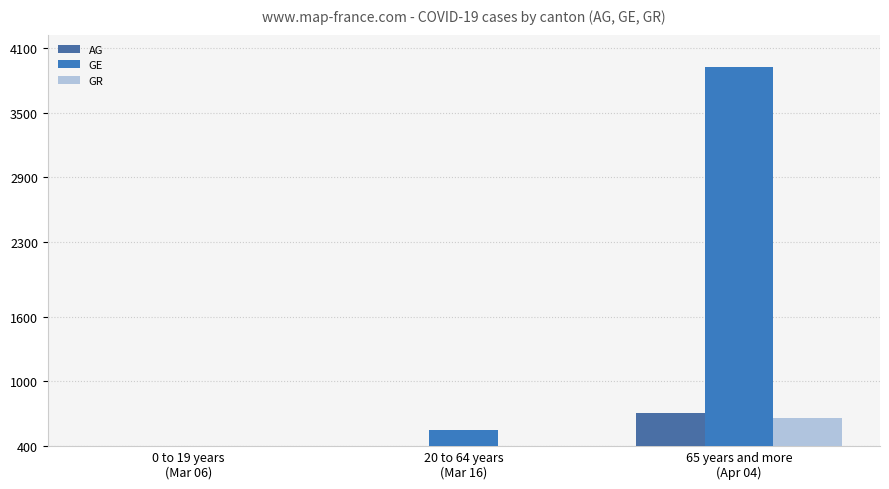

What is the sum of the GR values at 20 to 64 years
(Mar 16) and 65 years and more
(Apr 04)?

741